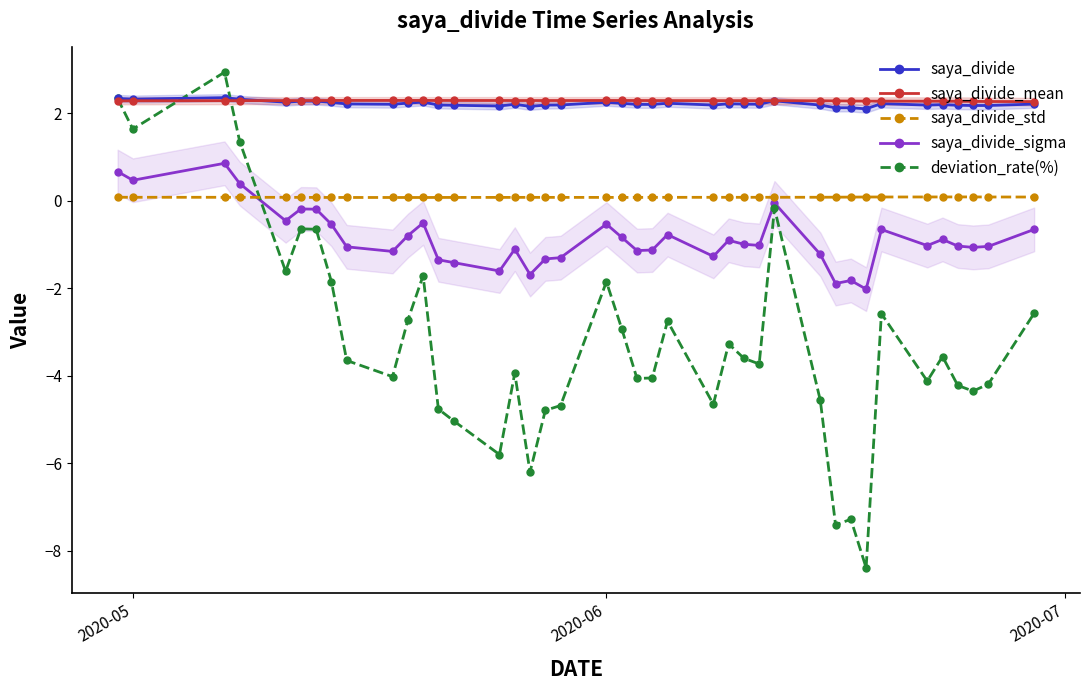

True or false: saya_divide_std and deviation_rate(%) intersect in this chart.

True